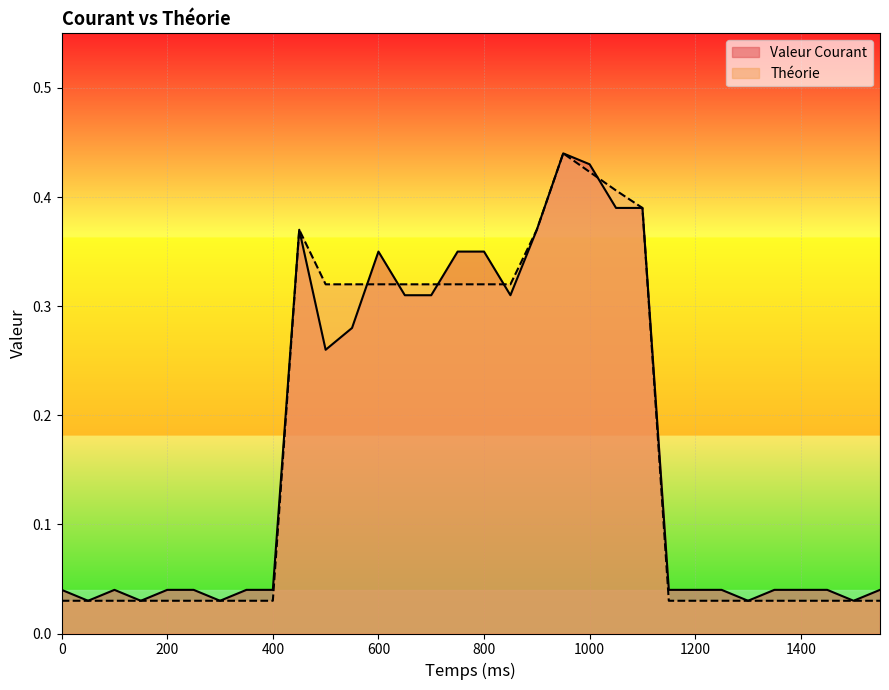

List the labels in order of Valeur Courant value, largest first.

950, 1000, 1050, 1100, 450, 900, 600, 750, 800, 650, 700, 850, 550, 500, 0, 100, 200, 250, 350, 400, 1150, 1200, 1250, 1350, 1400, 1450, 1550, 50, 150, 300, 1300, 1500